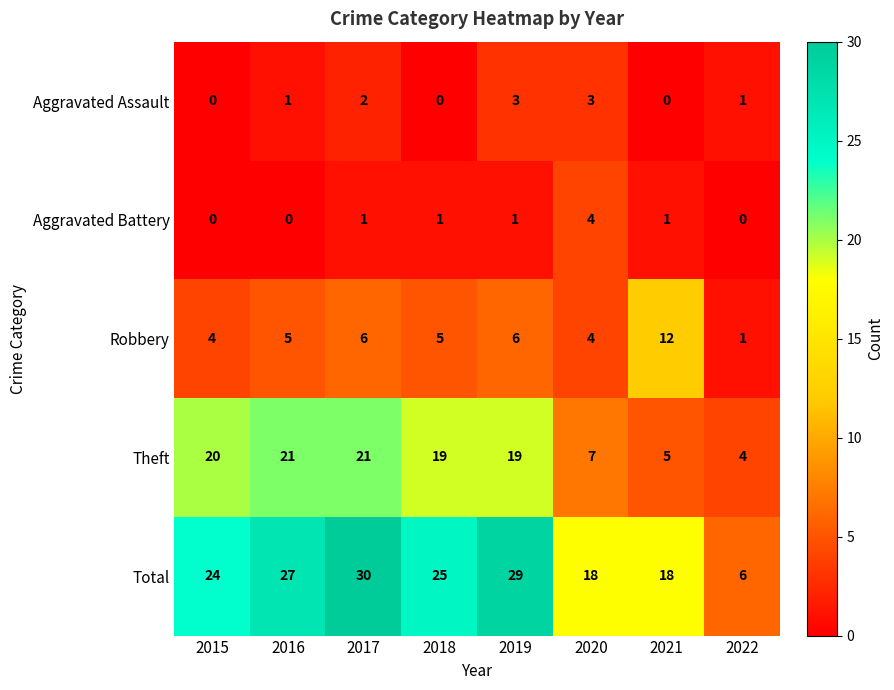

Which series has the largest range (max minus min)?

Total